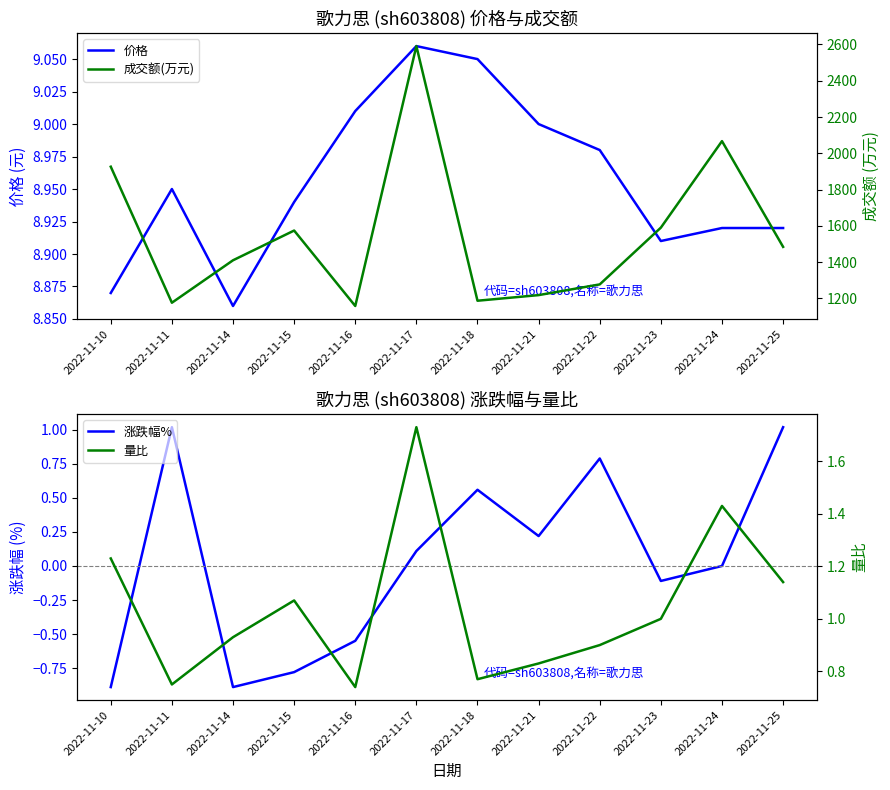

True or false: 成交额(万元) and 价格 cross at least once.

False